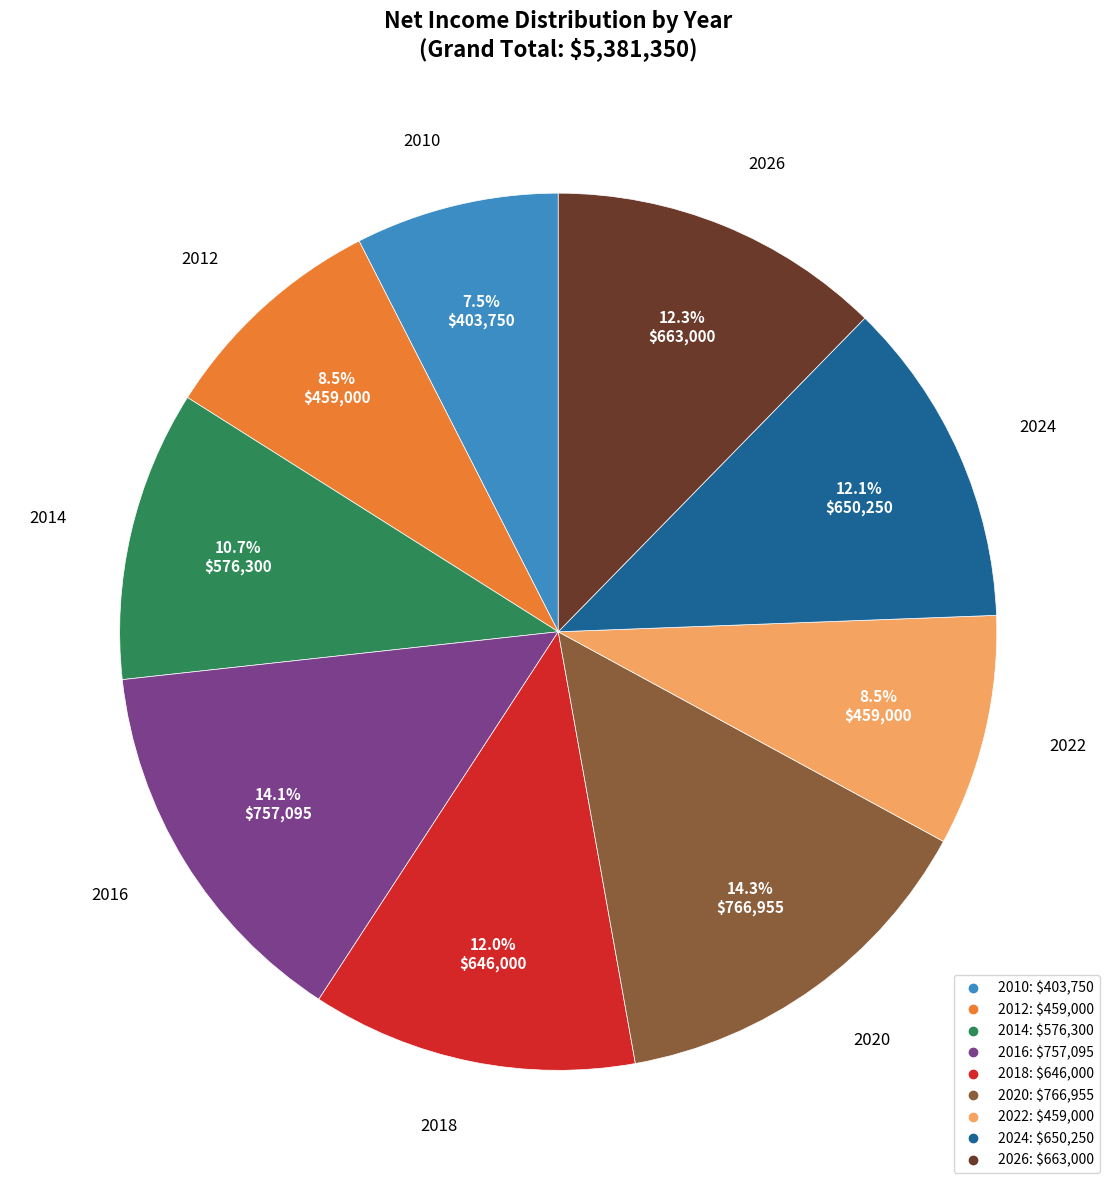

To the nearest percent, what is the difference between the 2022 and 2026 slice percentages?

4%